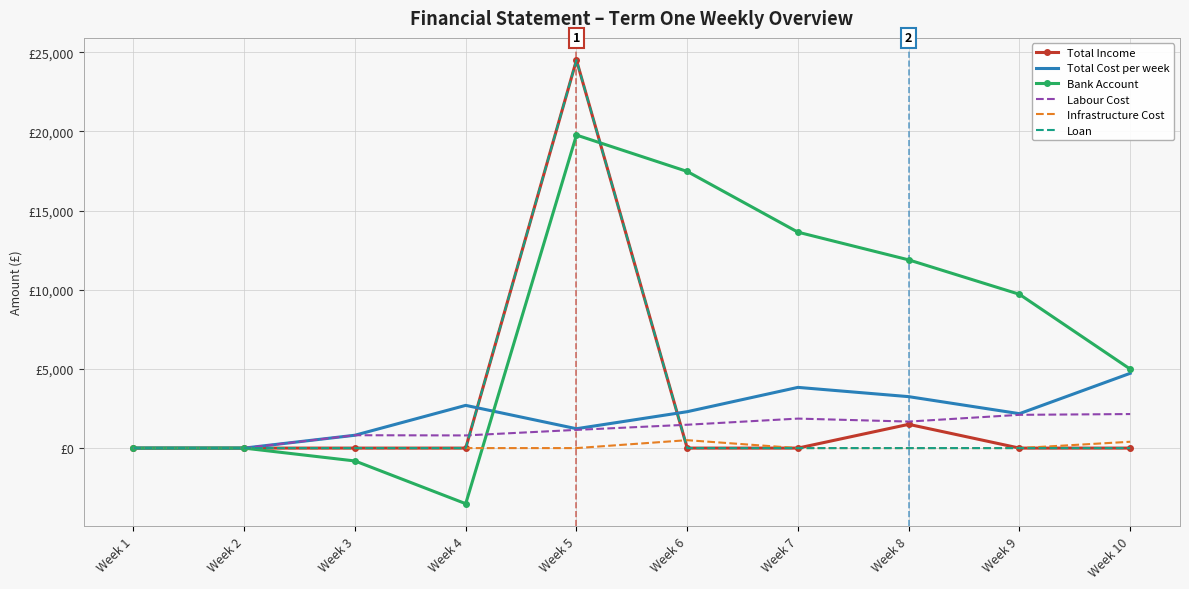

Reading left to right, extract all data points from this chart.

Total Income: 0.0	0.0	0.0	0.0	24500.0	0.0	0.0	1500.0	0.0	0.0
Total Cost per week: 0.0	0.0	812.5	2698.1	1223.5	2298.5	3834.1	3248.5	2173.5	4721.6
Bank Account: 0.0	0.0	-812.5	-3510.6	19765.9	17467.4	13633.4	11884.9	9711.4	4989.8
Labour Cost: 0.0	0.0	812.5	800.0	1150.0	1475.0	1862.5	1675.0	2100.0	2150.0
Infrastructure Cost: 0.0	0.0	0.0	0.0	0.0	500.0	0.0	0.0	0.0	400.0
Loan: 0.0	0.0	0.0	0.0	24500.0	0.0	0.0	0.0	0.0	0.0